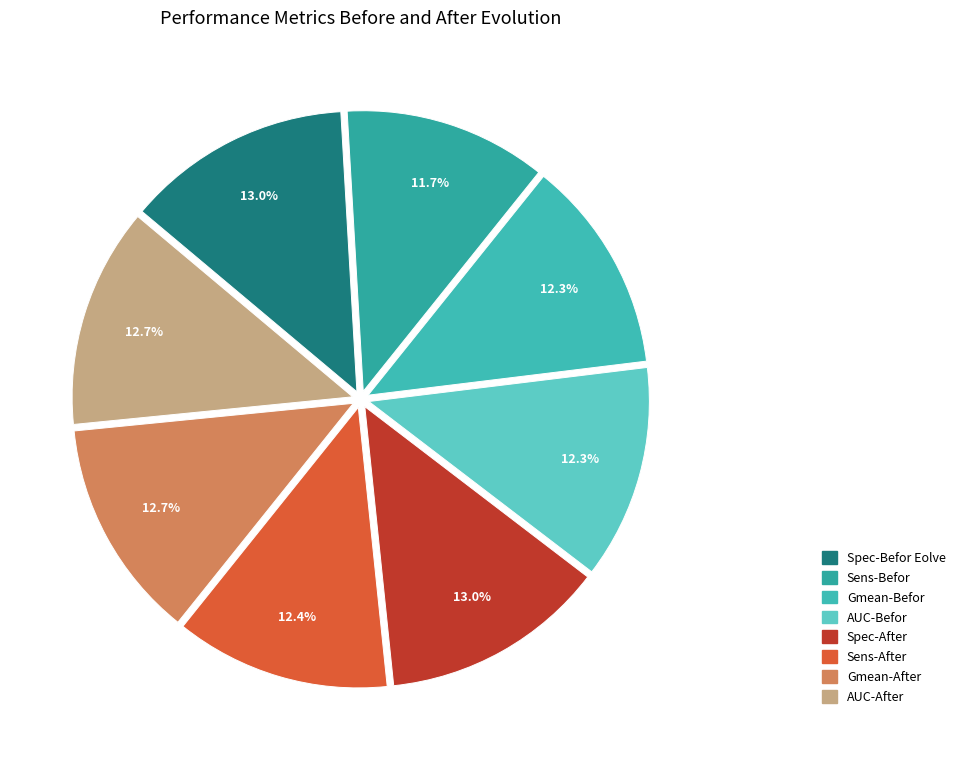

Is Sens-Befor the majority of the pie?

No